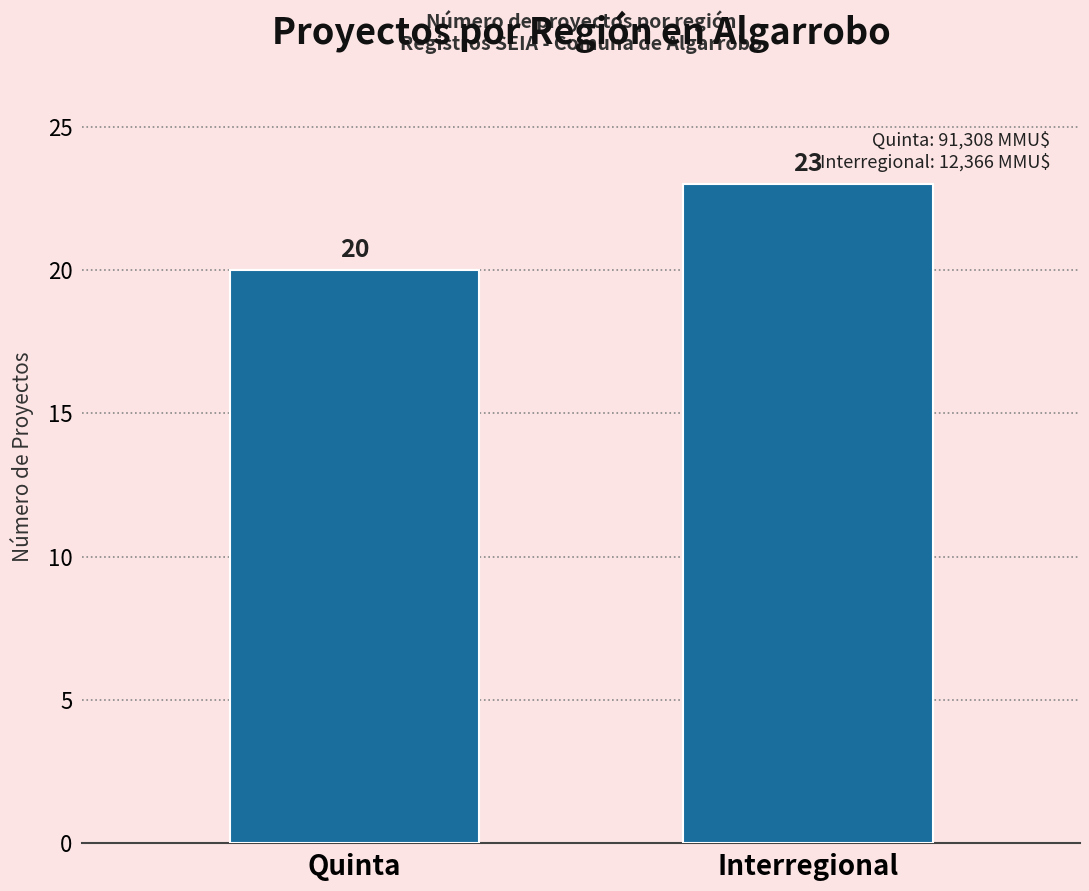

The chart shows a value of 6 at Interregional. True or false?

False